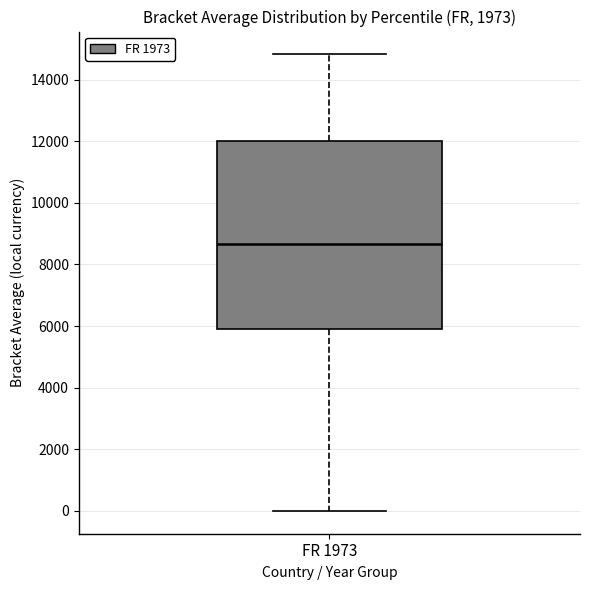

Transcribe this box plot: give where the median line is, the range the box spans, and where the two whiskers end, as read against the y-axis. The values are not printed on the chart, so give them approximately, as read against the axis.

median 8600, box 5800 to 12000, whiskers 0 to 14800